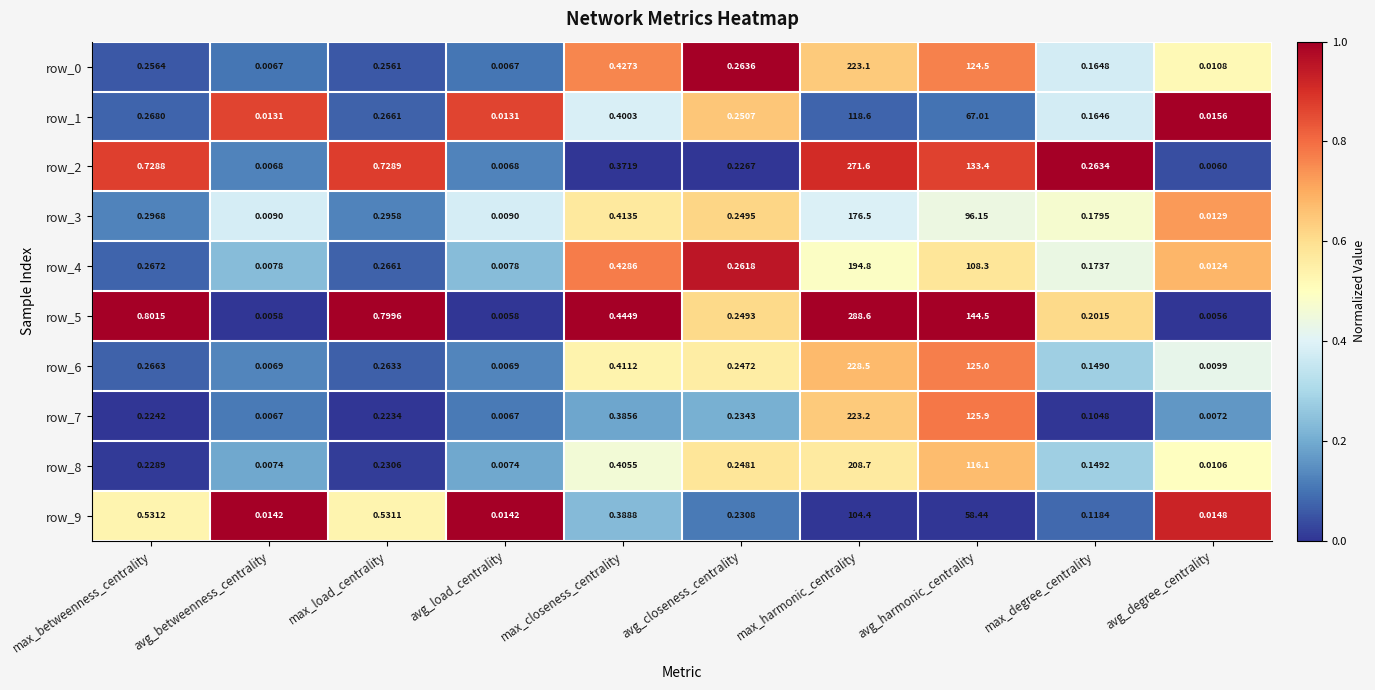

Count the number of data series in this chart.

10